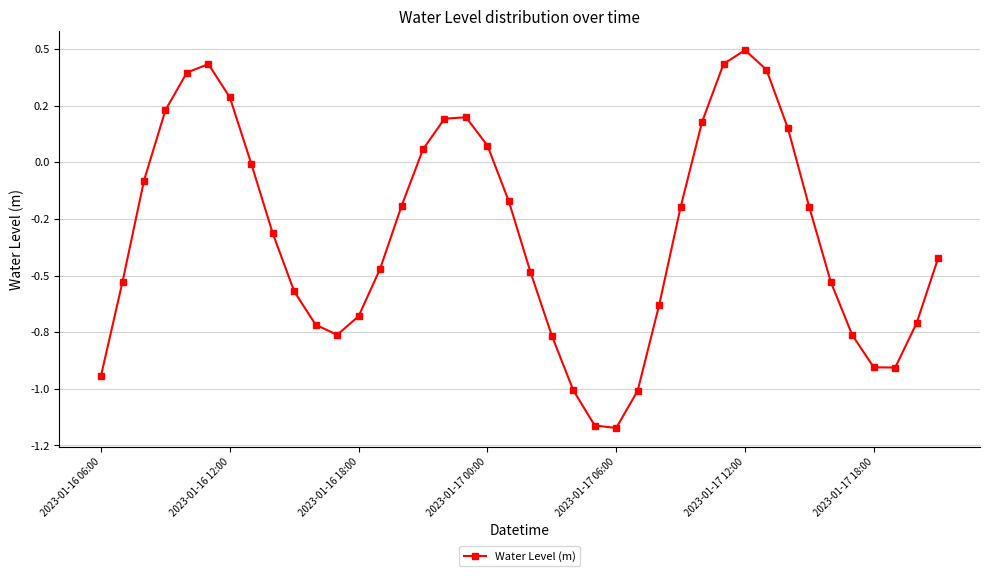

Is this an area chart (filled region under the line)?

No